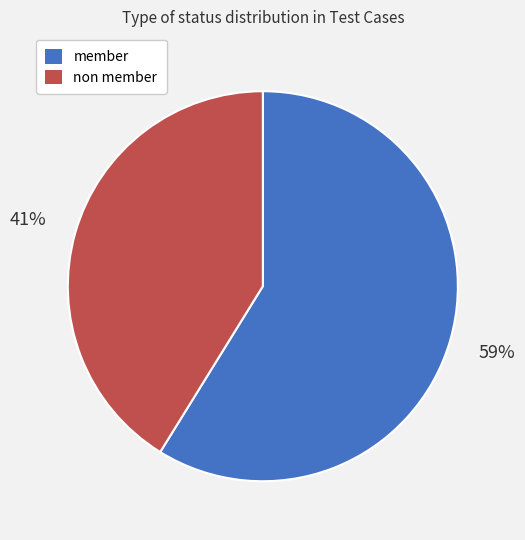

To the nearest percent, what portion does non member represent?

41%